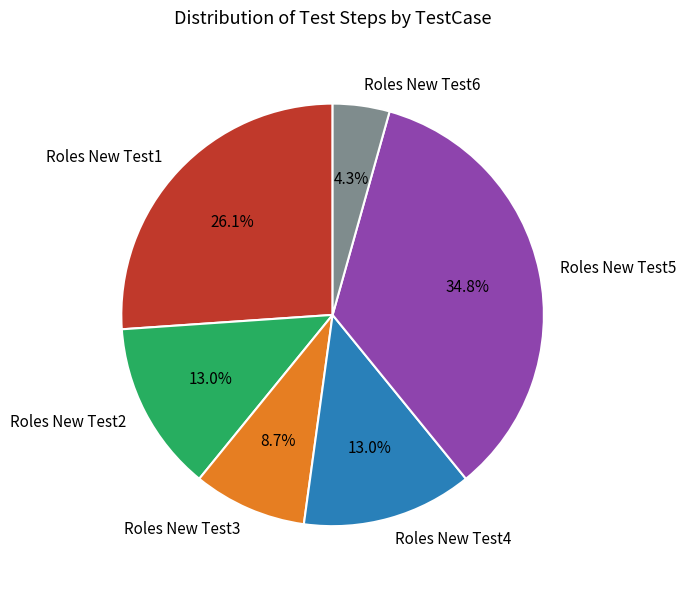

To the nearest percent, what portion does Roles New Test5 represent?

35%